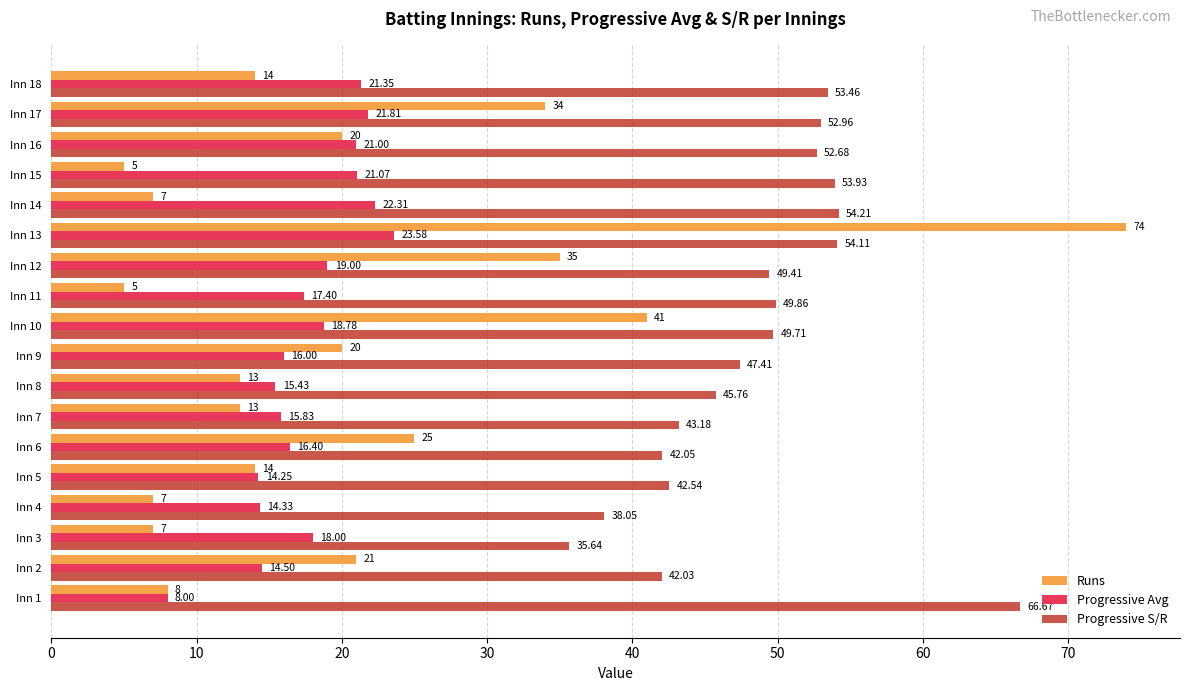

Rank the series by their maximum value, from highest to lowest.

Runs, Progressive S/R, Progressive Avg